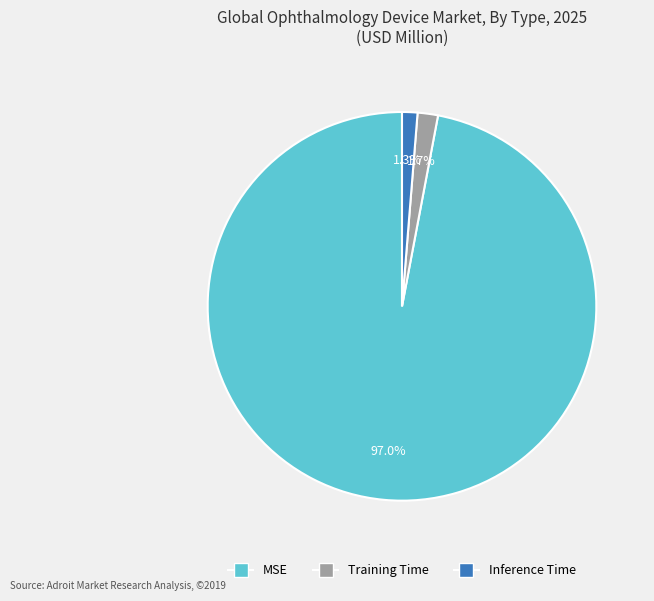

Which slice is the largest?

MSE